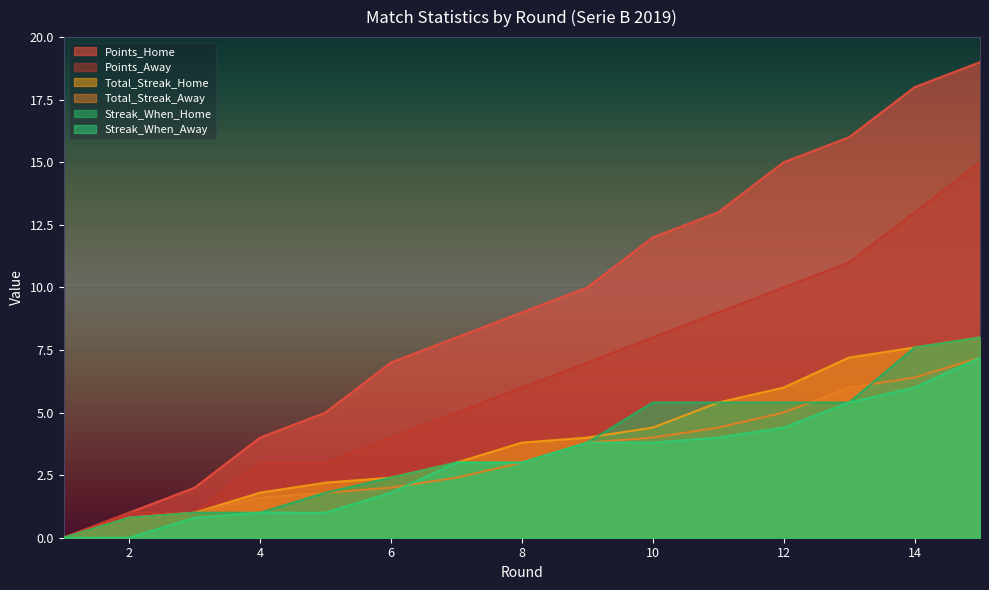

What is the sum of the Total_Streak_Home values at 11 and 2?

6.2